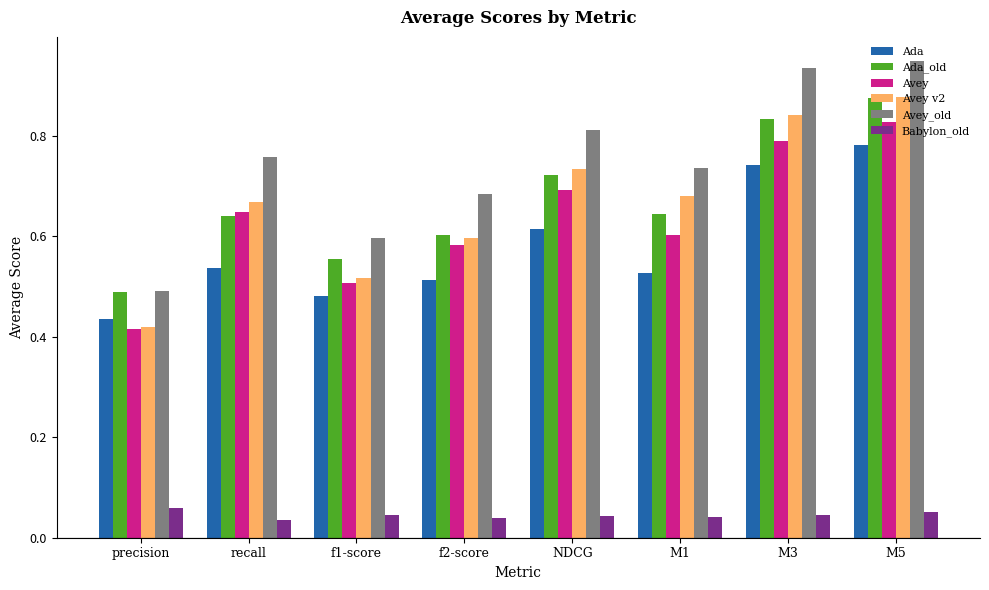

What is the sum of all Avey_old values?

6.0